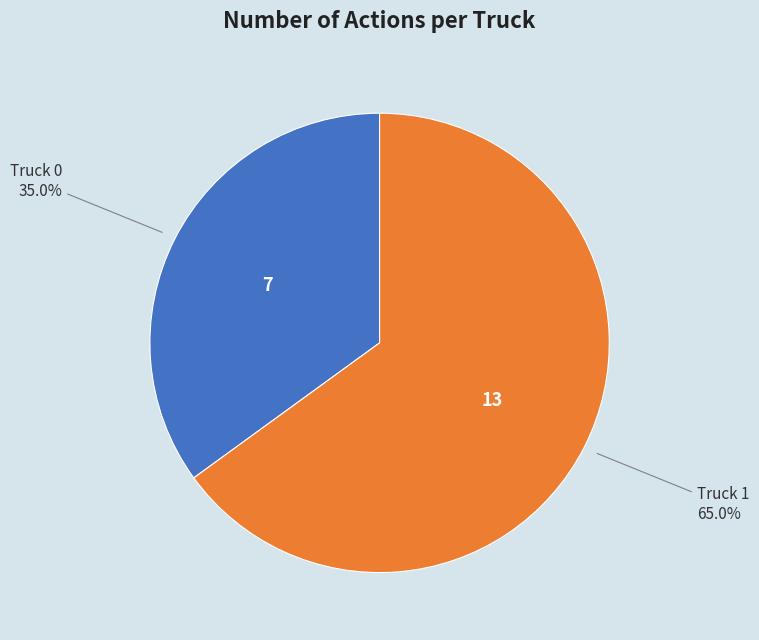

Approximately how many times larger is the value at Truck 0 compared to Truck 1?

0.5